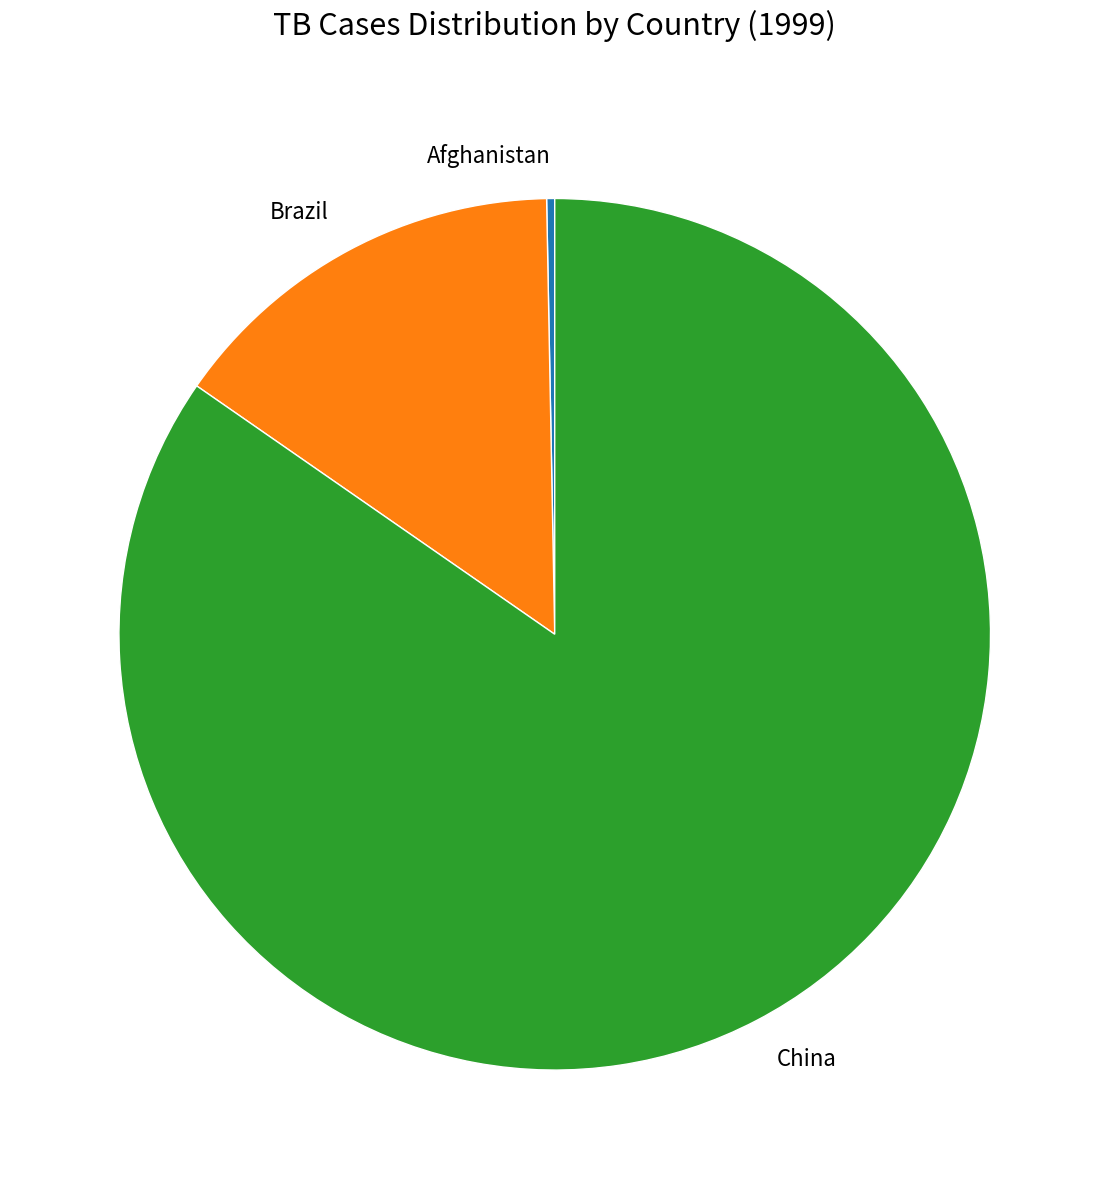

Do Brazil and China together represent more than half of the pie?

Yes